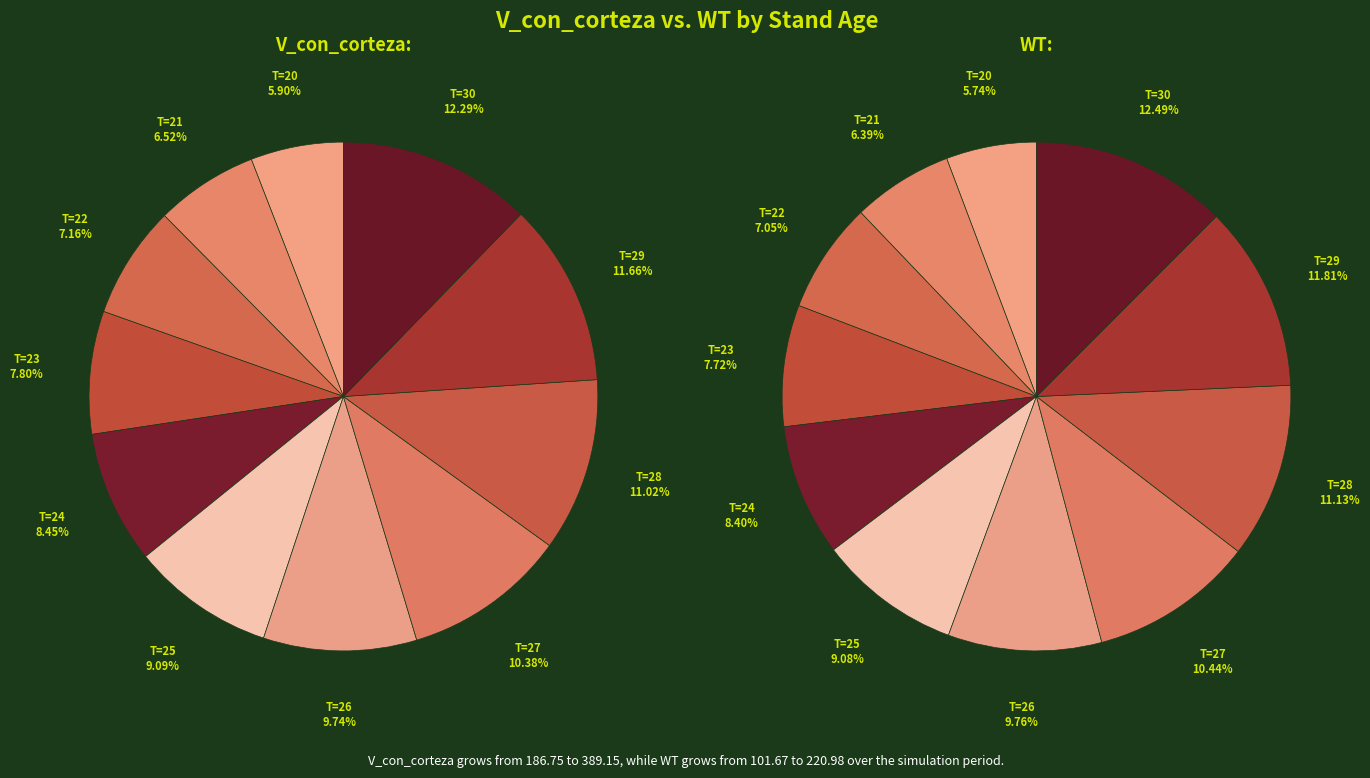

To the nearest percent, what is the difference between the largest and smallest slice percentages?

6%